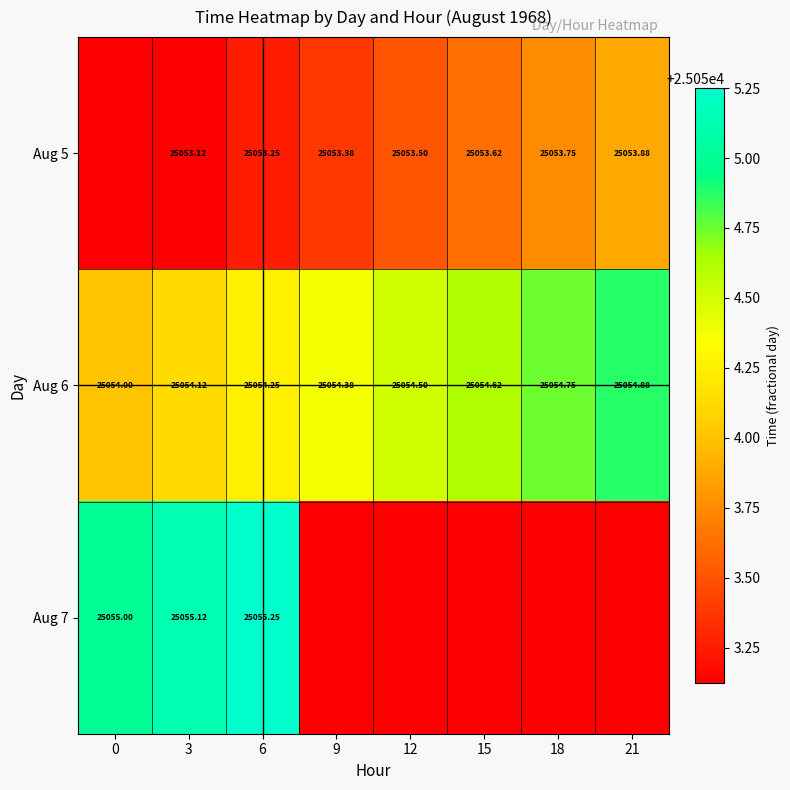

True or false: Aug 5 has a value of 25053.6 at 15.

True